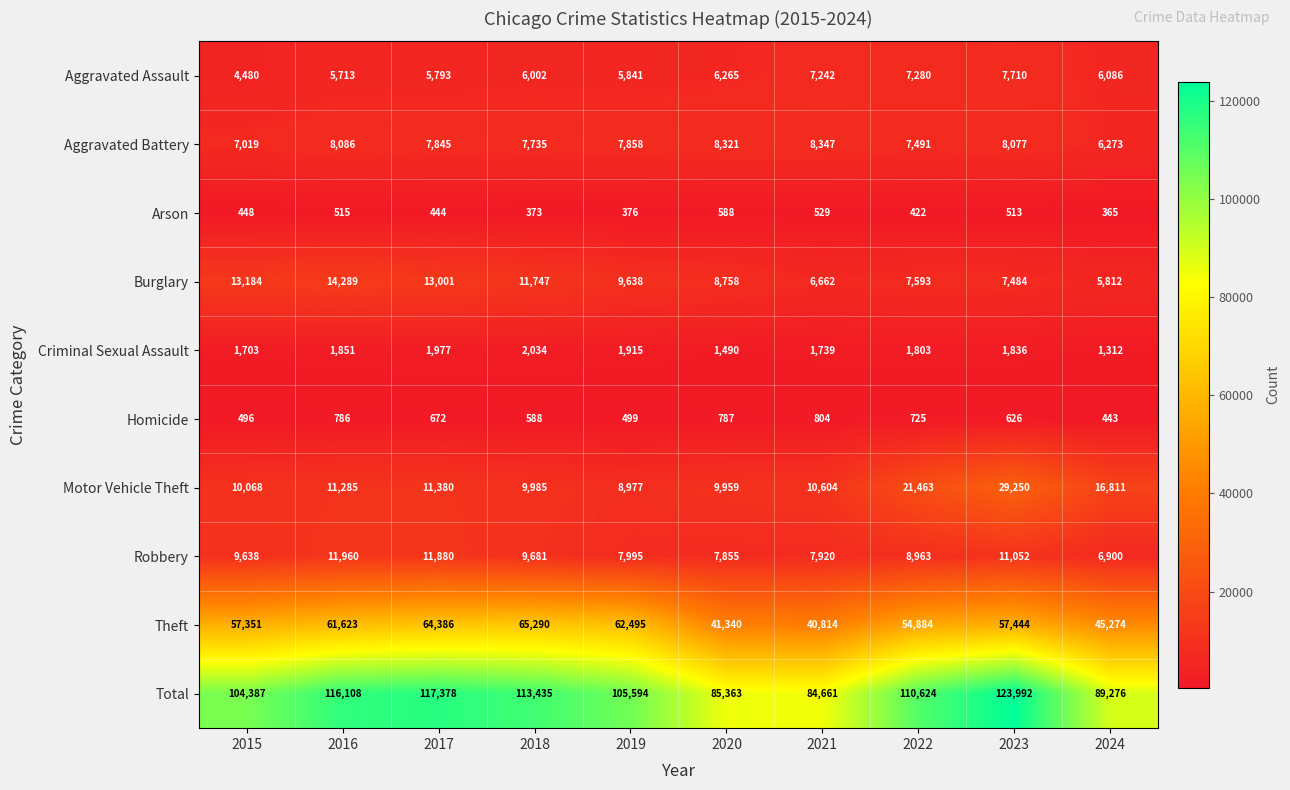

Between 2016 and 2023, which series saw the biggest shift?

Motor Vehicle Theft